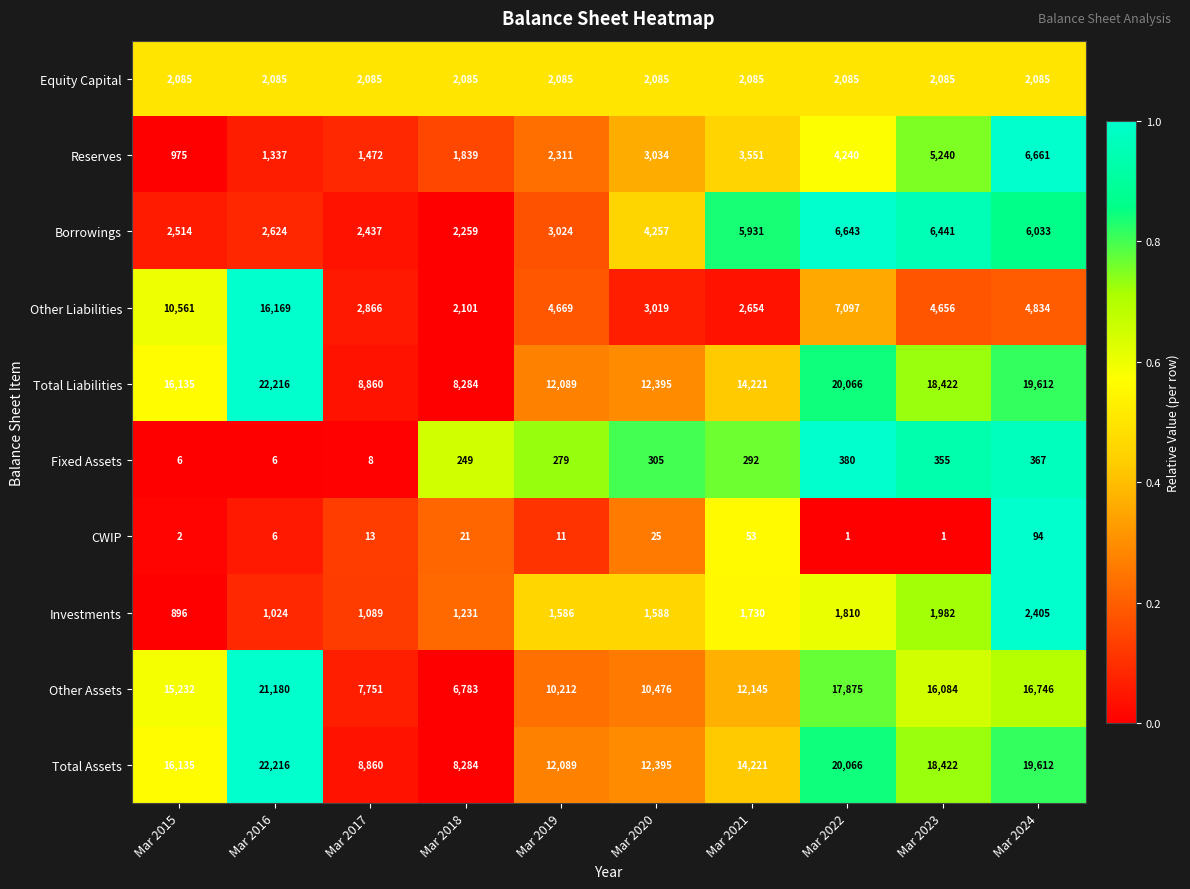

Rank the categories by Other Liabilities value from highest to lowest.

Mar 2016, Mar 2015, Mar 2022, Mar 2024, Mar 2019, Mar 2023, Mar 2020, Mar 2017, Mar 2021, Mar 2018